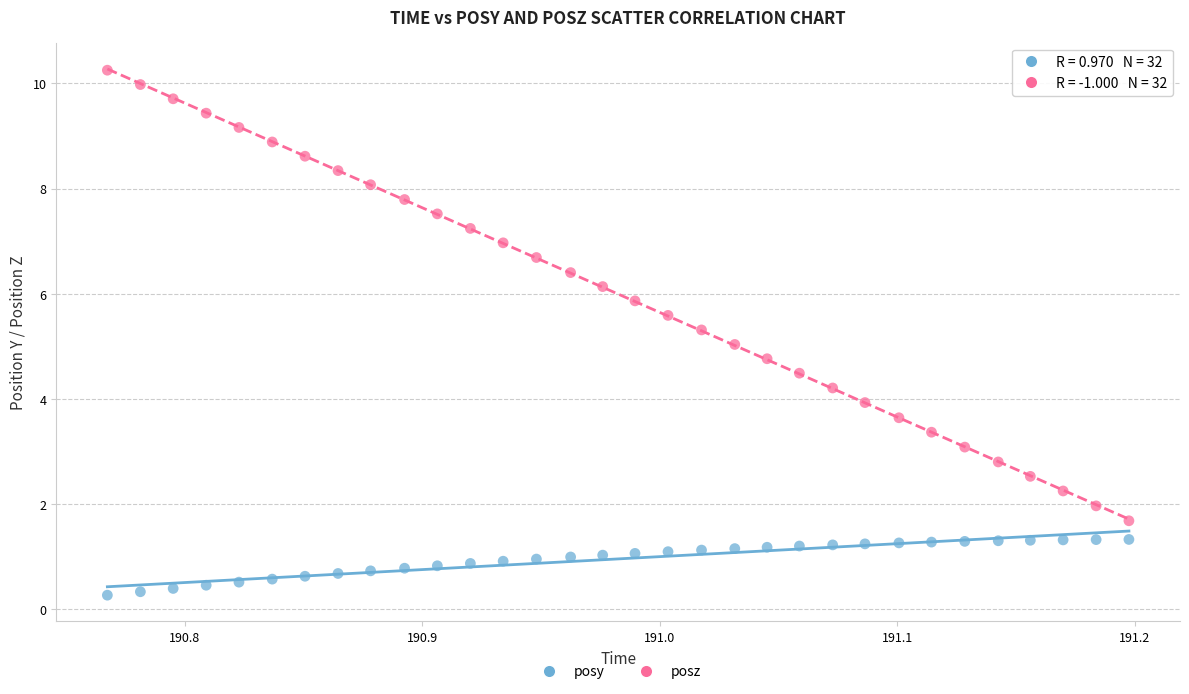

Which series contains the highest Y value?

posz